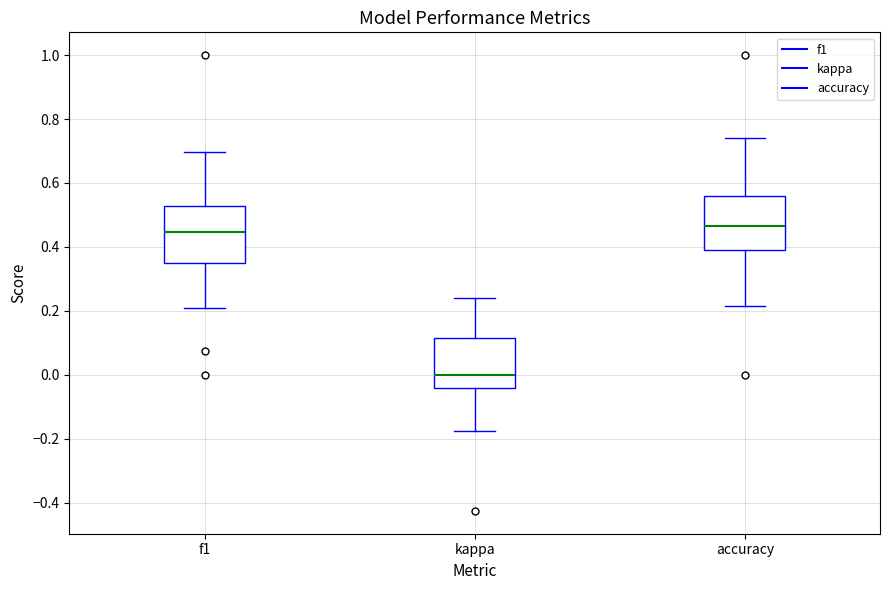

Which box has the lowest median line?

kappa